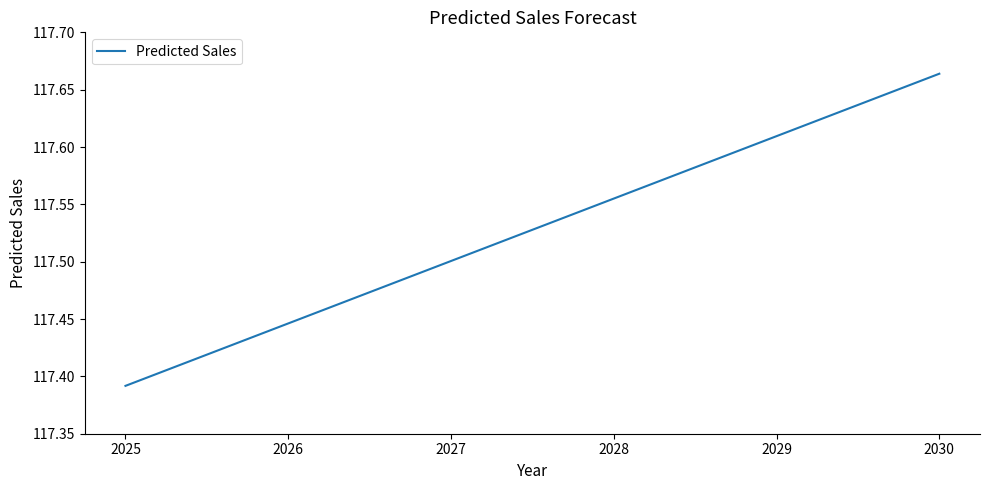

Rank the categories by value from highest to lowest.

2030, 2029, 2028, 2027, 2026, 2025